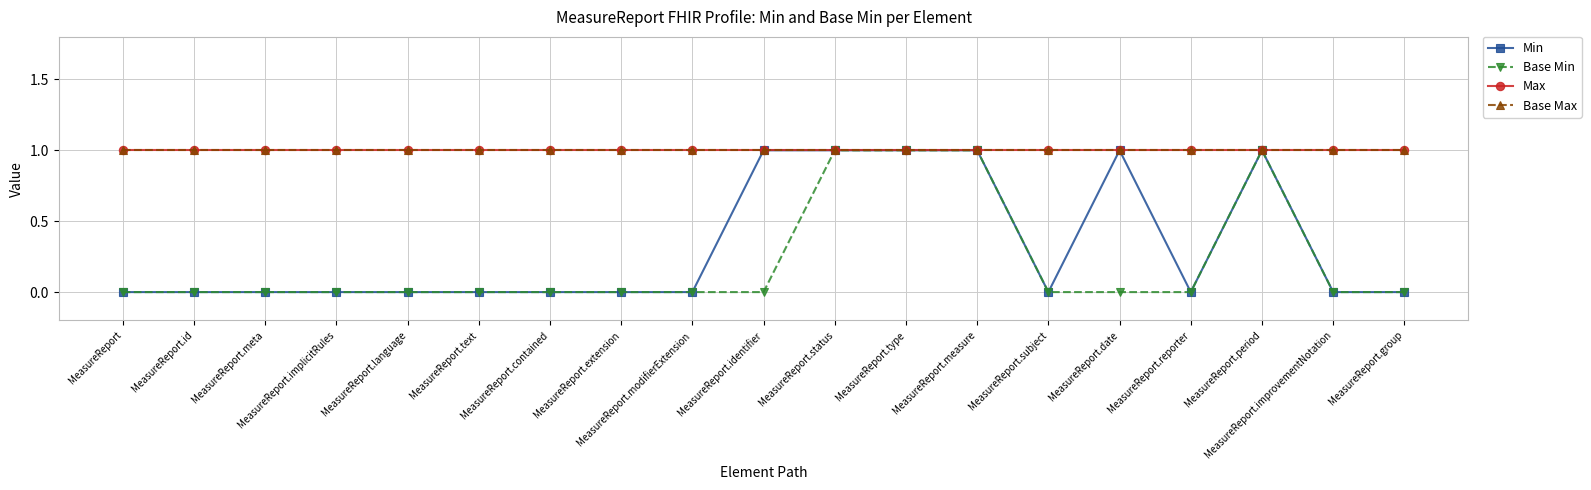

The Base Max series shows 1 at MeasureReport.measure. True or false?

True